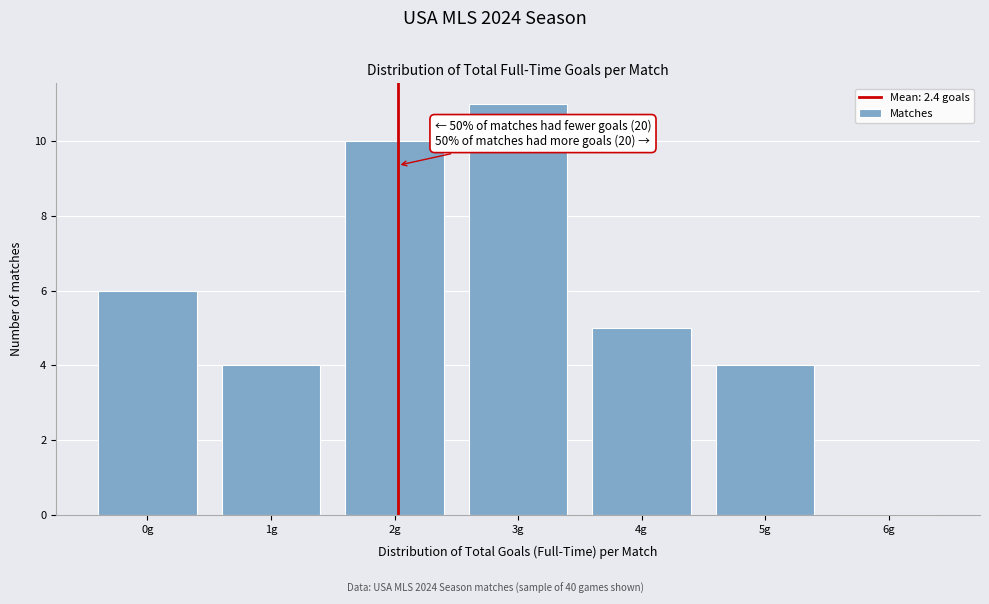

Reading left to right, transcribe all the data shown in this chart.

0g=6	1g=4	2g=10	3g=11	4g=5	5g=4	6g=0